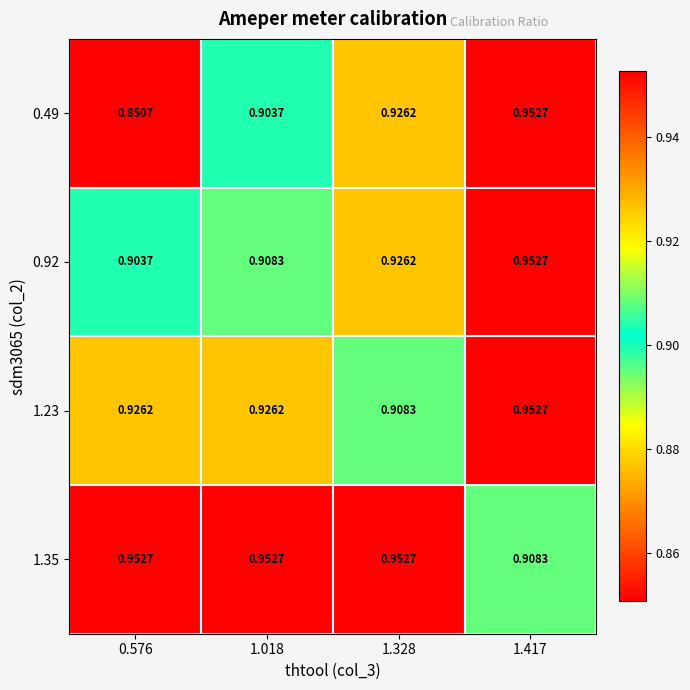

Is the value of 0.92 at 0.576 greater than the value of 1.35 at 1.417?

No